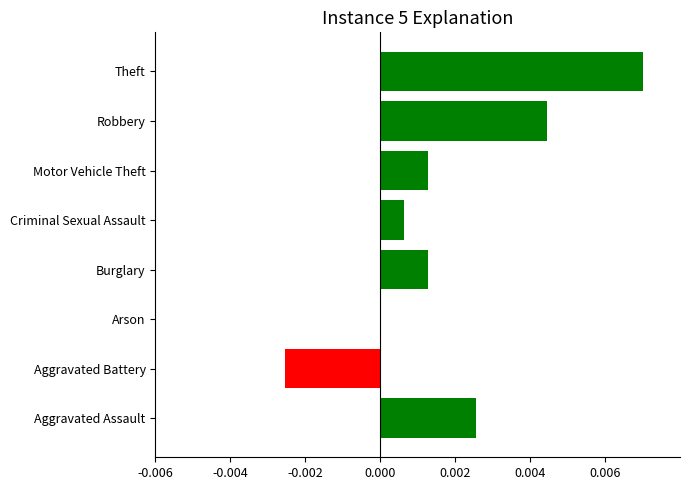

Between Theft and Arson, which is larger?

Theft